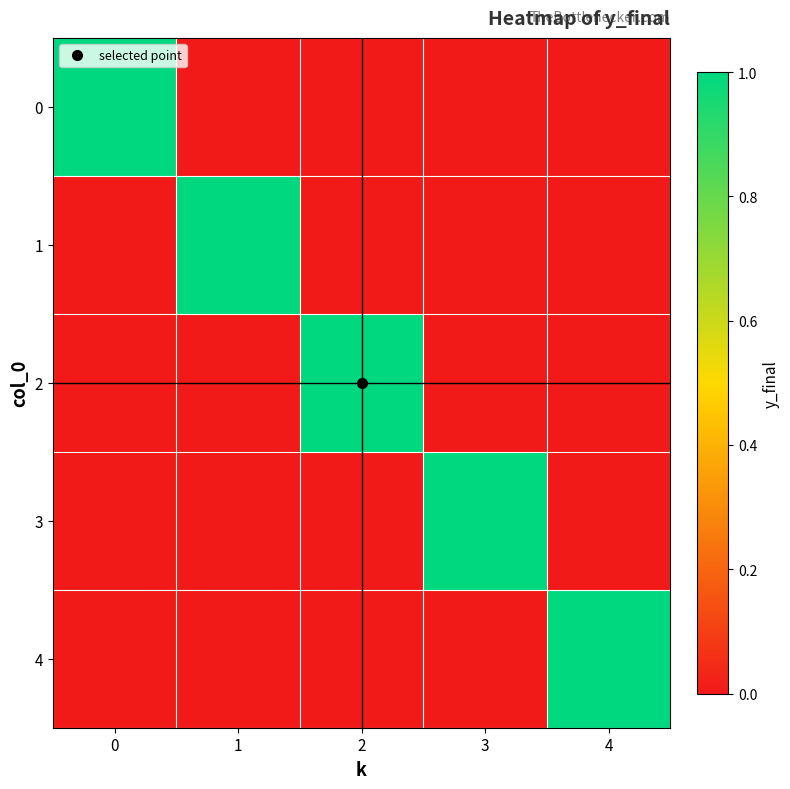

Reading left to right, transcribe all the data shown in this chart.

0: 0=1	1=0	2=0	3=0	4=0
1: 0=0	1=1	2=0	3=0	4=0
2: 0=0	1=0	2=1	3=0	4=0
3: 0=0	1=0	2=0	3=1	4=0
4: 0=0	1=0	2=0	3=0	4=1